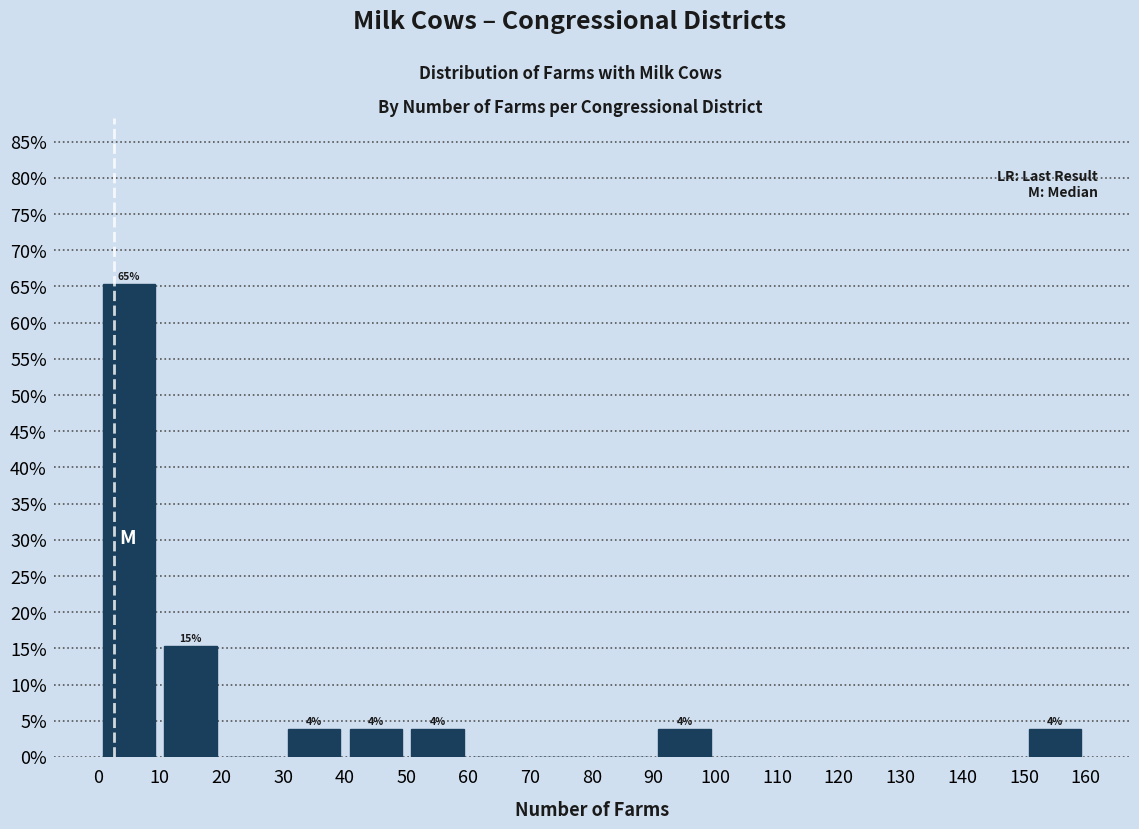

Over which range of the x-axis is the bar tallest?

0 to 10